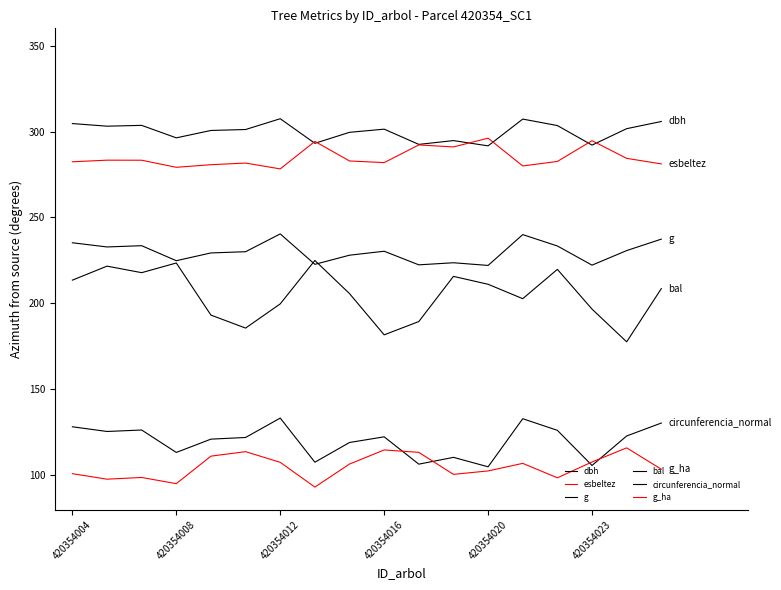

How many lines are shown in the chart?

6